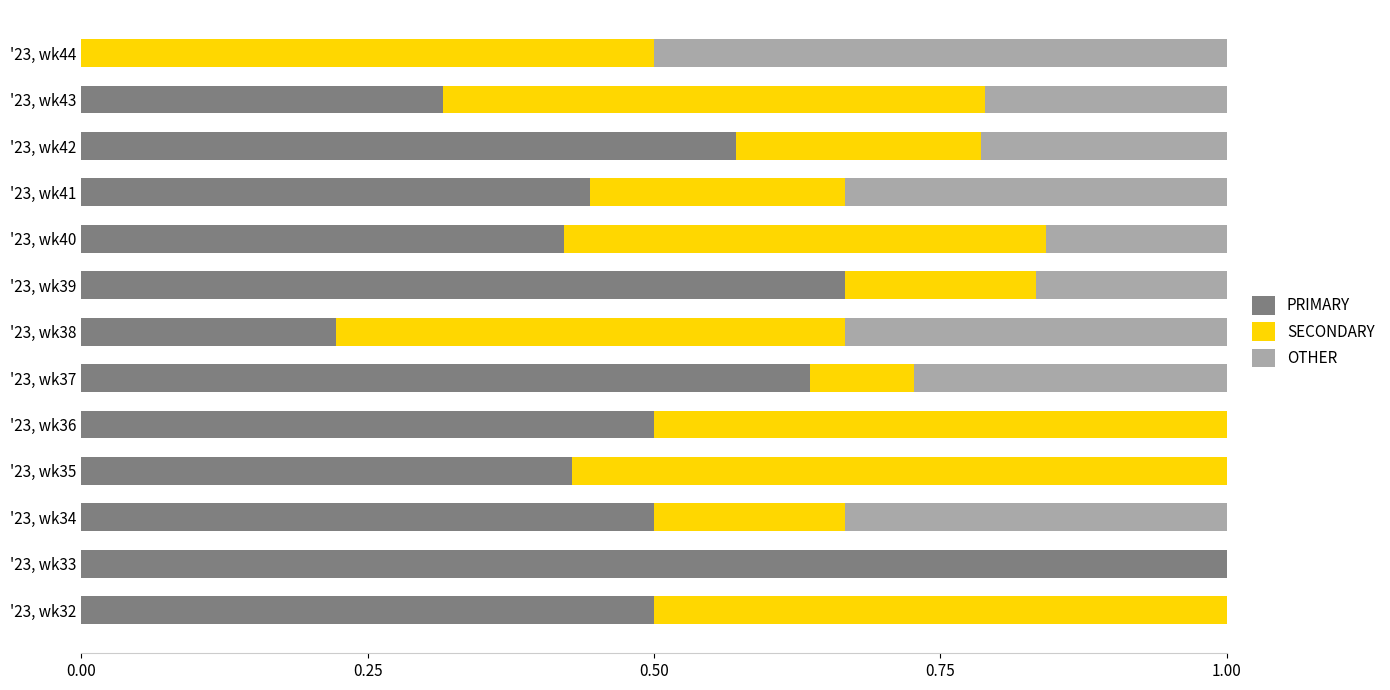

What is the sum of the PRIMARY values at '23, wk34 and '23, wk33?

1.5